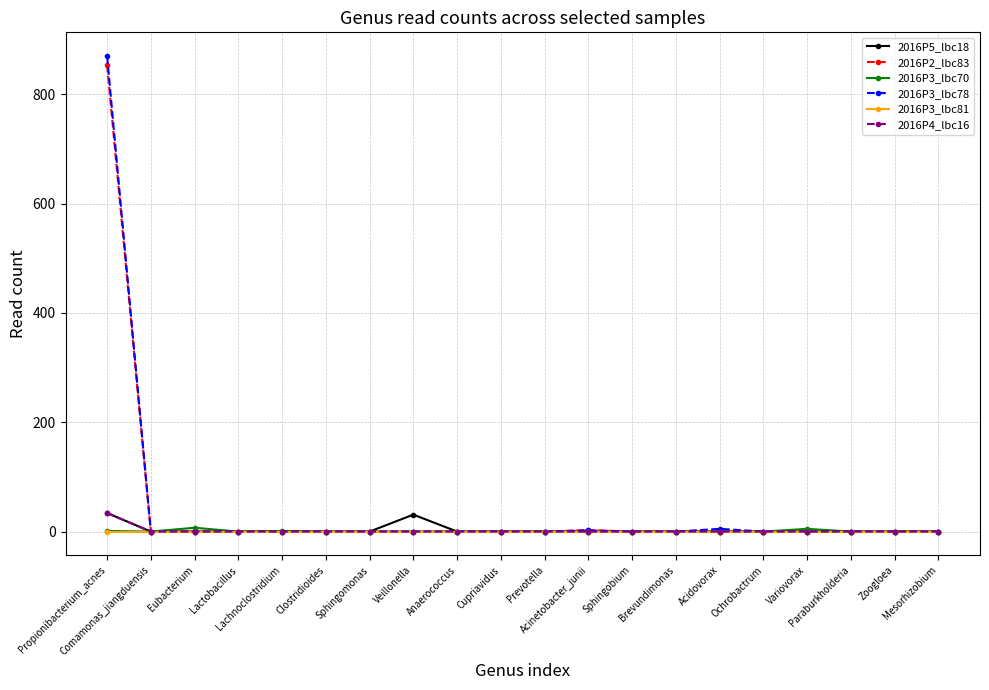

Which series has the largest range (max minus min)?

2016P3_lbc78